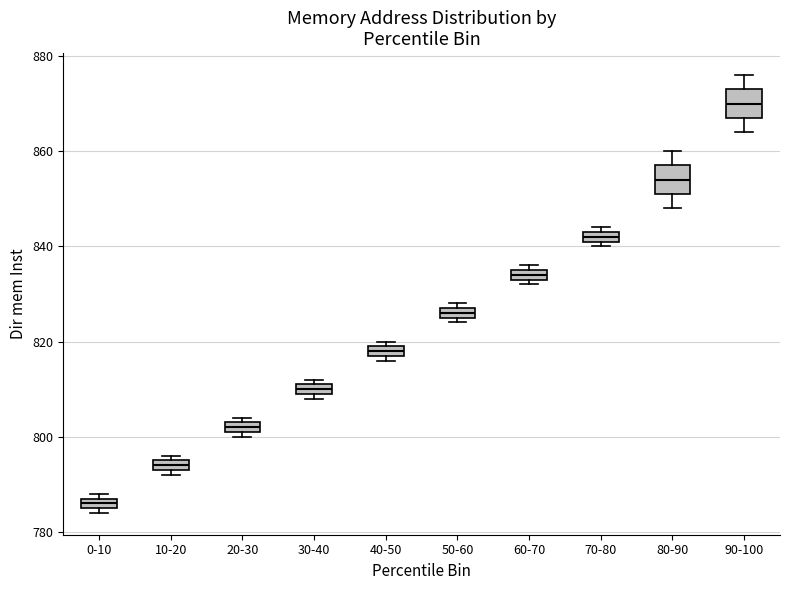

Where is the upper edge of the box for 70-80 on the y-axis? The values are not printed on the chart, so give them approximately, as read against the axis.

844